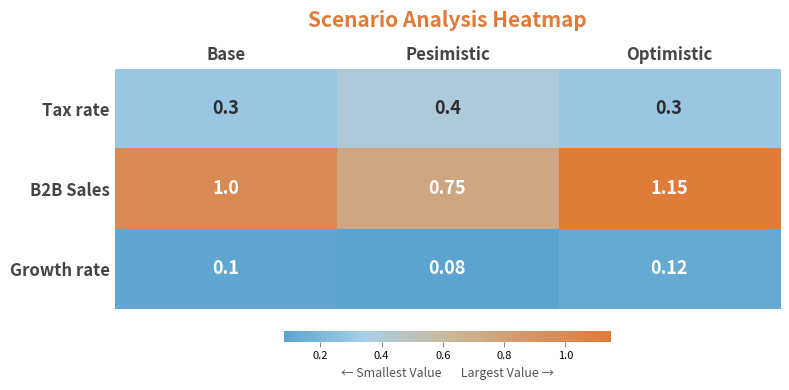

Which series changed the most between Base and Pesimistic?

B2B Sales